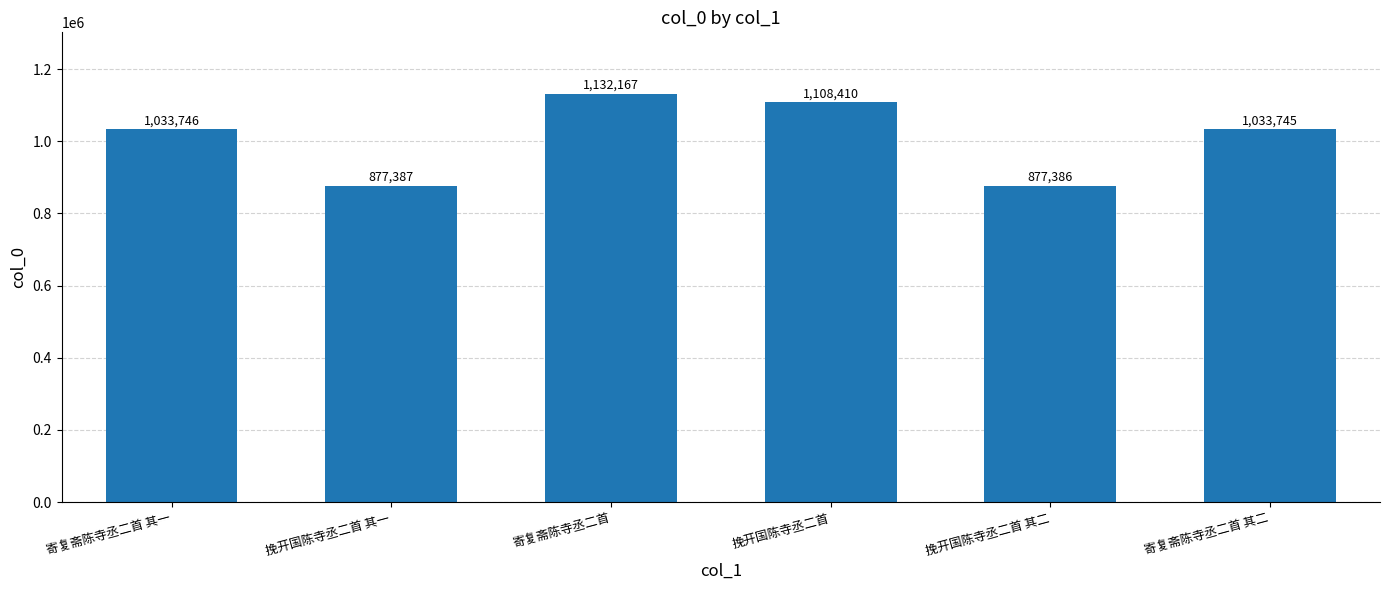

List the labels in order of value, largest first.

寄复斋陈寺丞二首, 挽开国陈寺丞二首, 寄复斋陈寺丞二首 其一, 寄复斋陈寺丞二首 其二, 挽开国陈寺丞二首 其一, 挽开国陈寺丞二首 其二